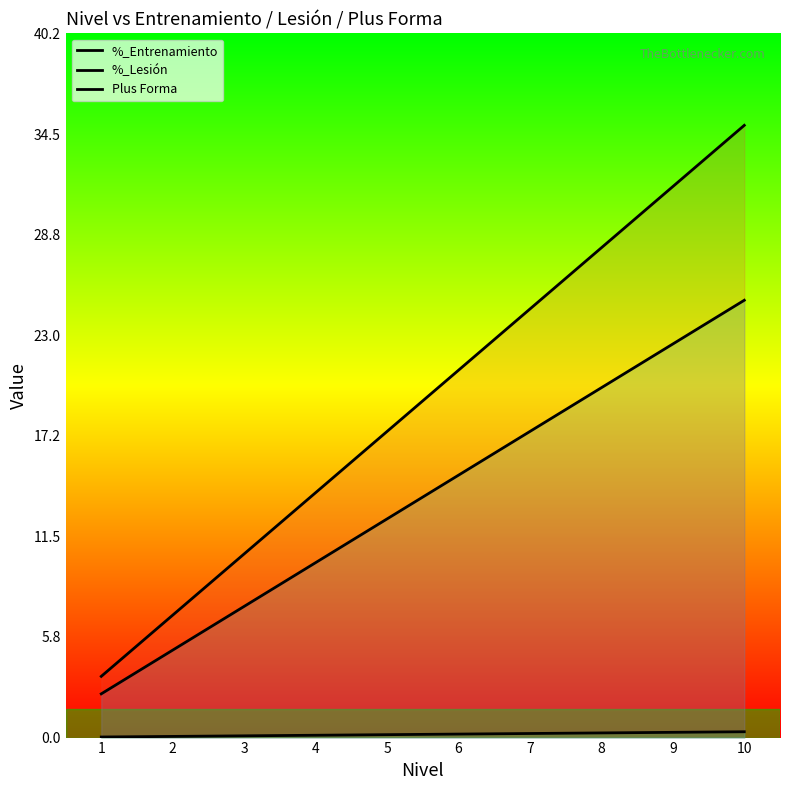

Which category has the lowest value across all series?

1